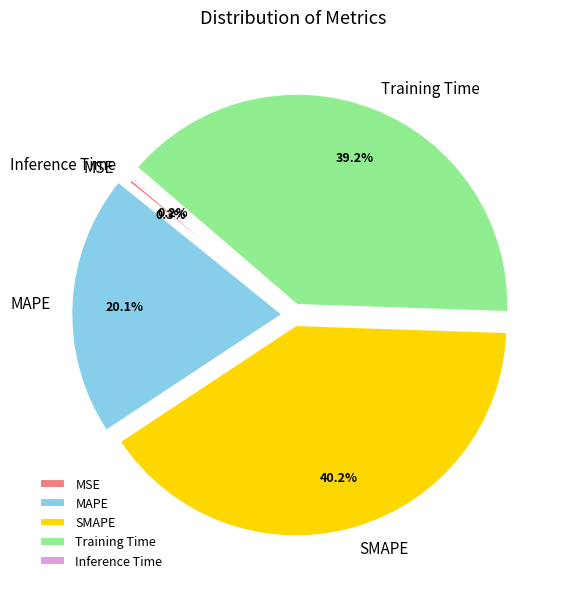

To the nearest percent, what is the difference between the largest and smallest slice percentages?

40%